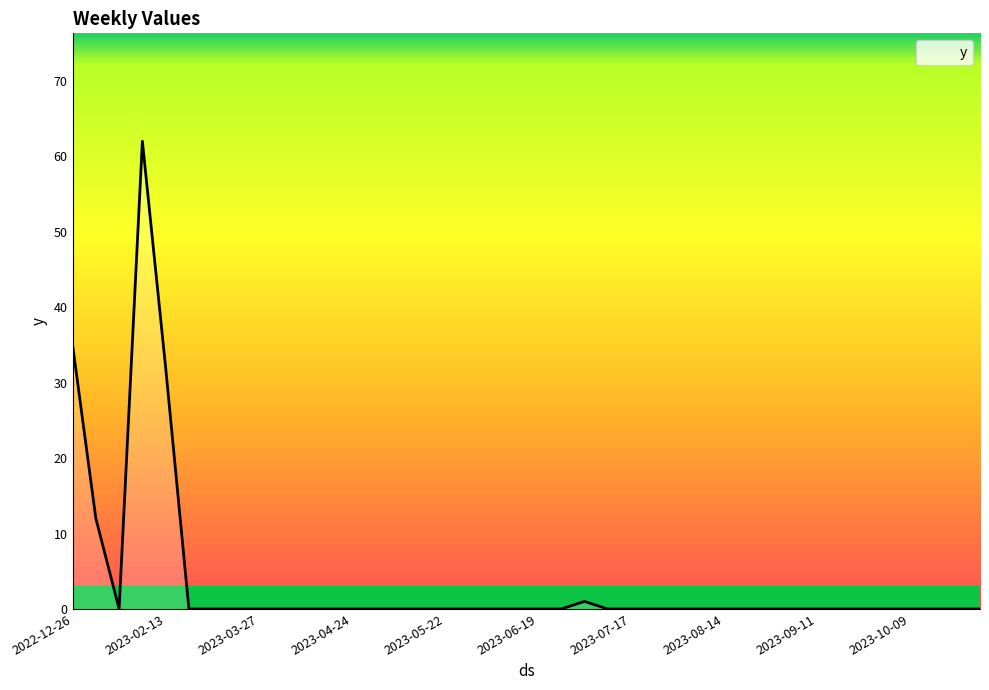

What is the difference between the maximum and minimum values?

62